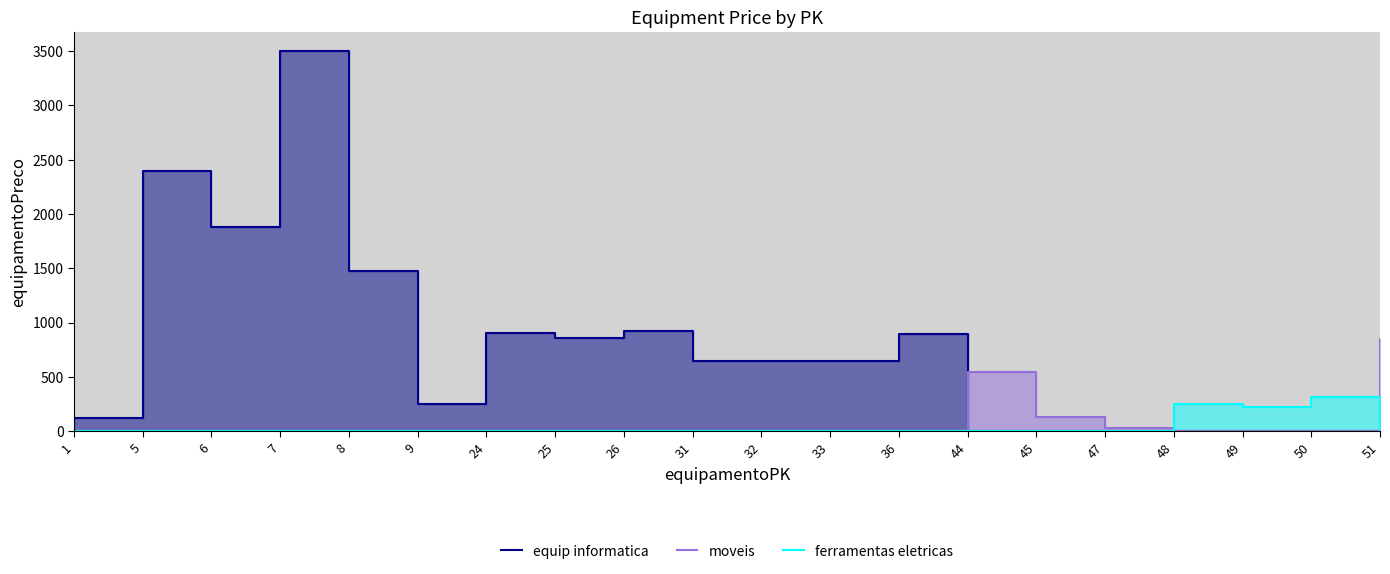

What is the difference between the highest and lowest values at 33?

650.0